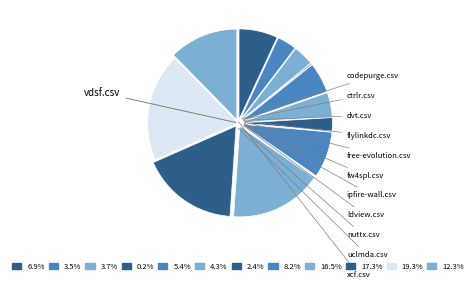

Rank the categories by value from lowest to highest.

flylinkdc.csv, ipfire-wall.csv, ctrlr.csv, dvt.csv, fw4spl.csv, free-evolution.csv, codepurge.csv, ldview.csv, xcf.csv, nuttx.csv, uclmda.csv, vdsf.csv